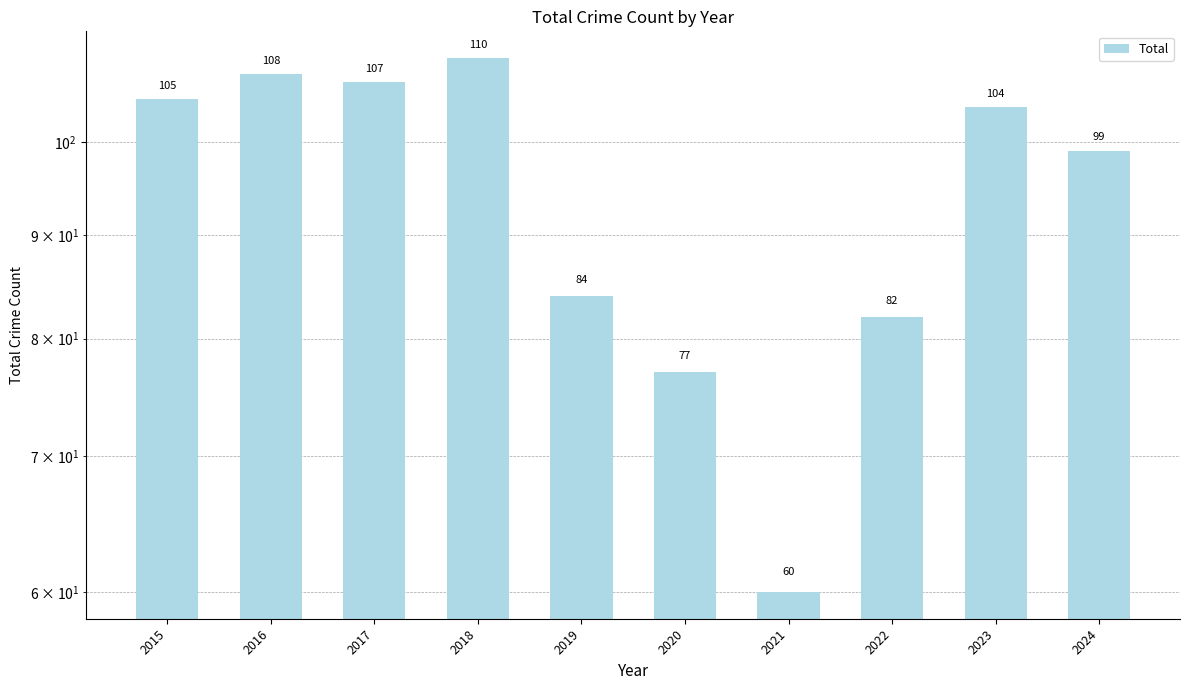

How many series are shown in this chart?

1